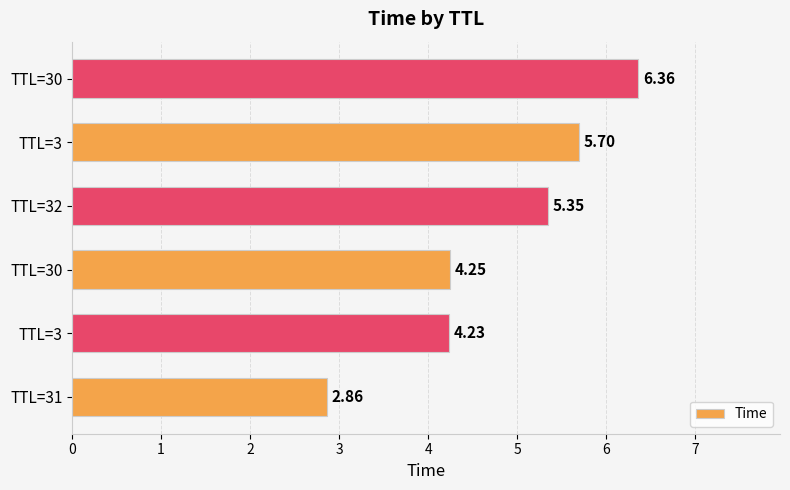

How many bars are there in total?

6